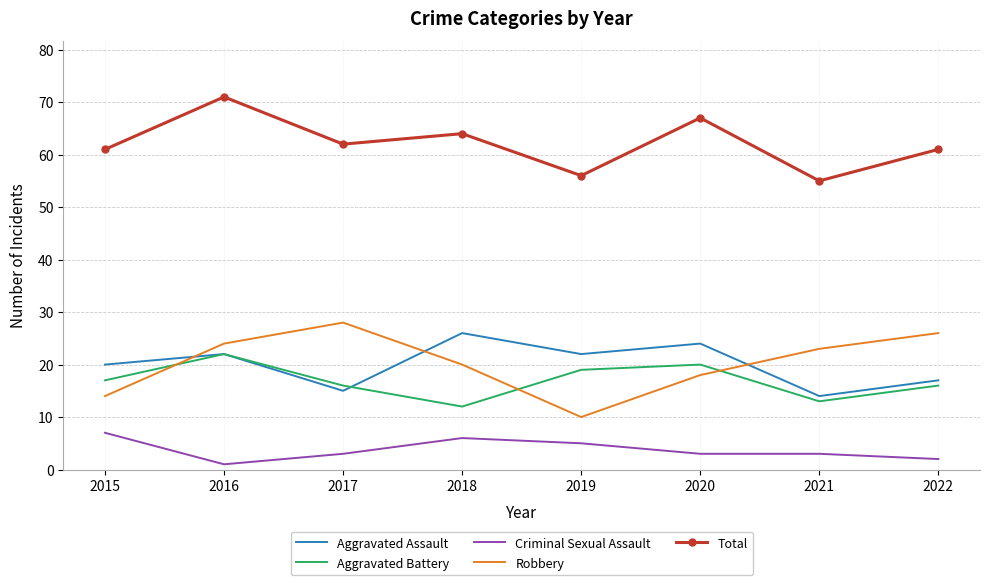

Rank the categories by Robbery value from lowest to highest.

2019, 2015, 2020, 2018, 2021, 2016, 2022, 2017